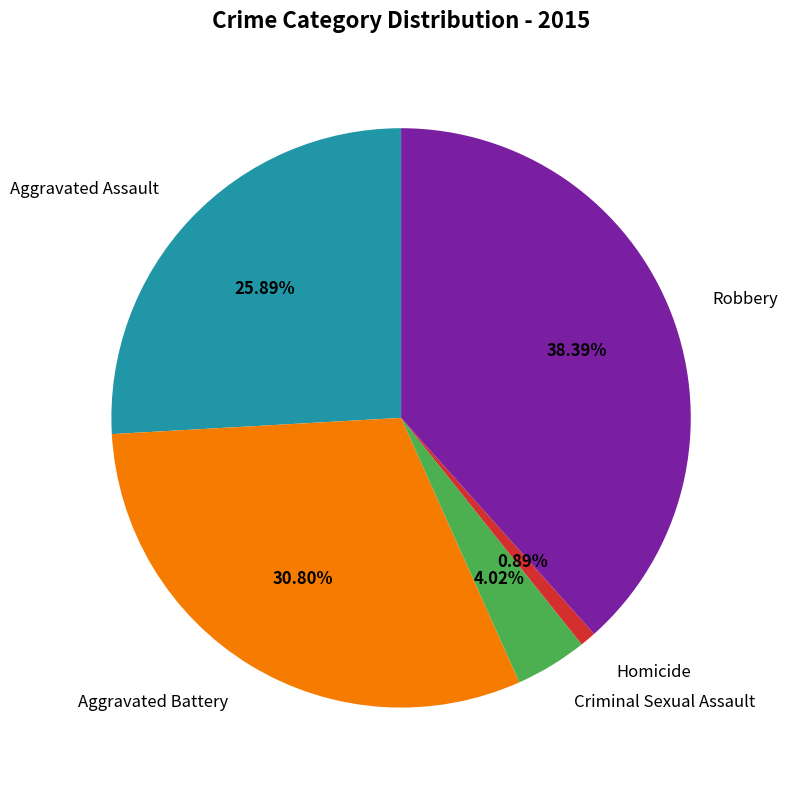

To the nearest percent, what is the average slice percentage?

20%